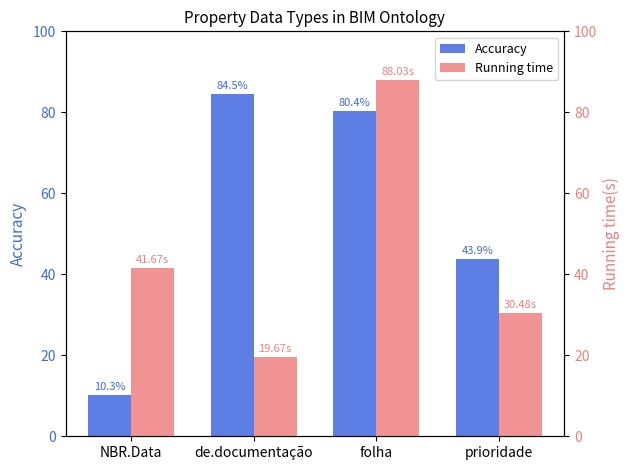

What is the sum of the Accuracy values at folha and NBR.Data?

90.7